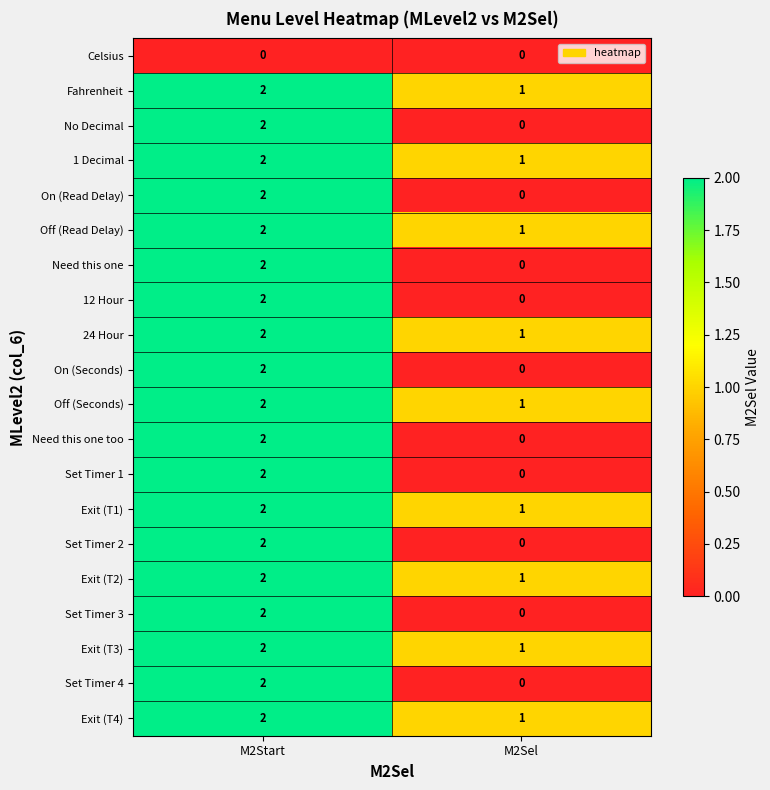

List the labels in order of Off (Seconds) value, largest first.

M2Start, M2Sel